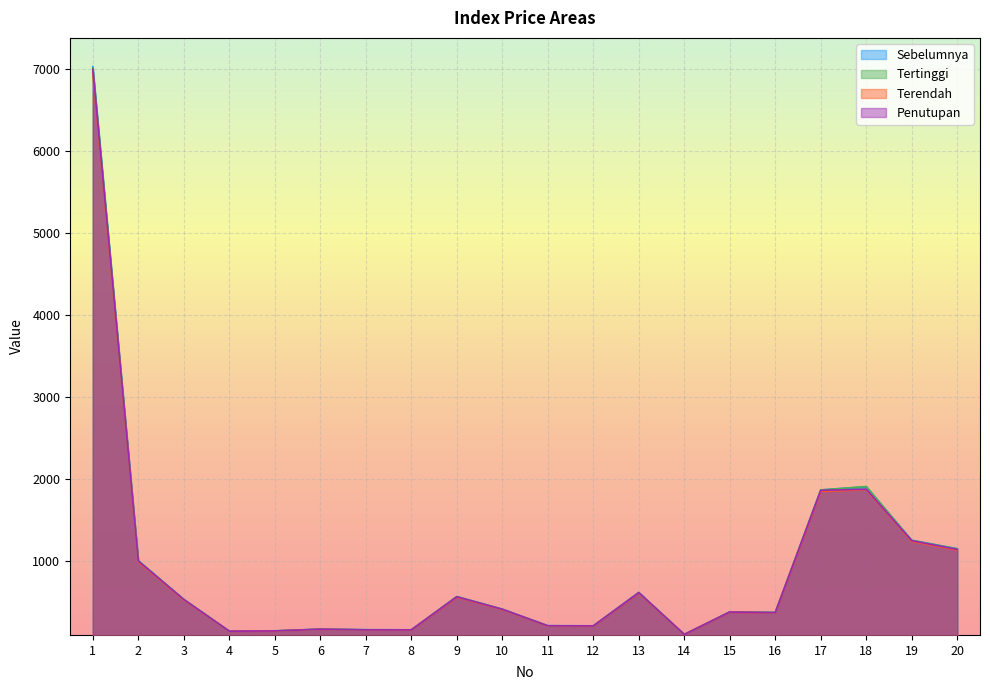

After their last crossing, which series has the higher values: Tertinggi or Sebelumnya?

Sebelumnya